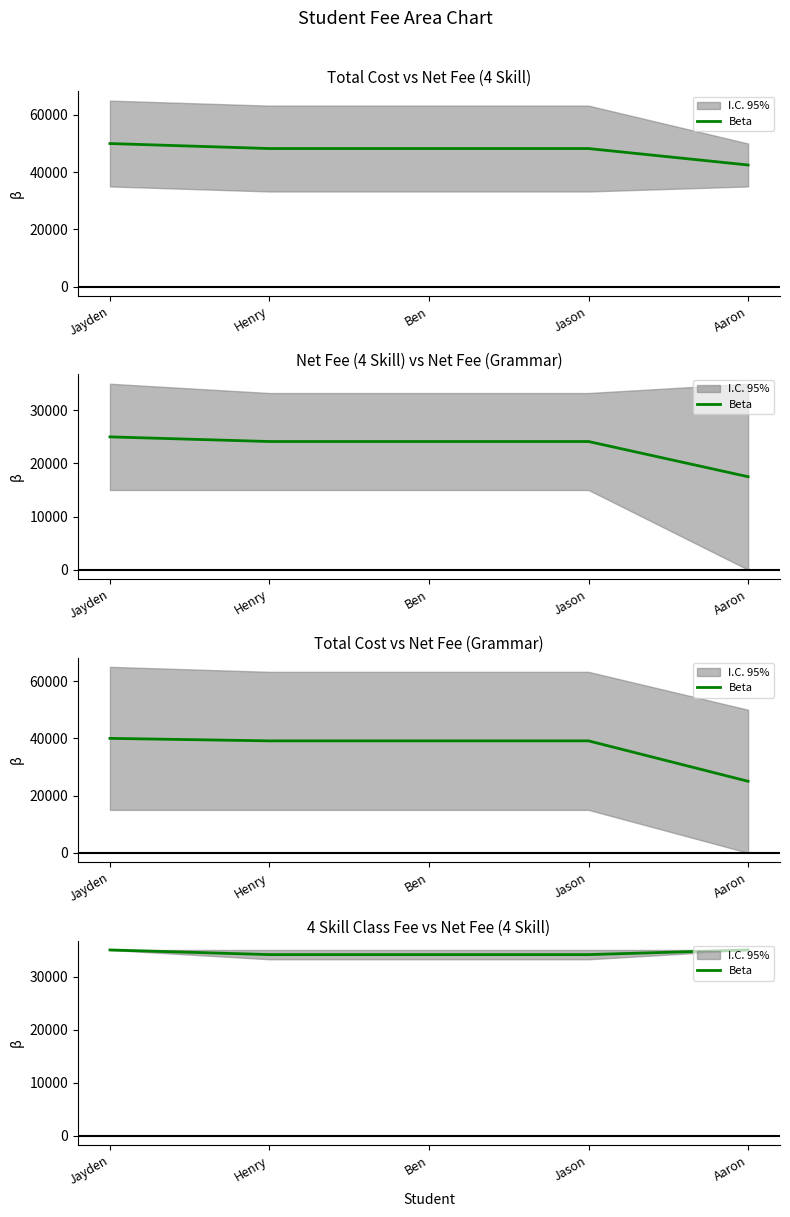

The chart shows a value of 15798 at Jayden. True or false?

False